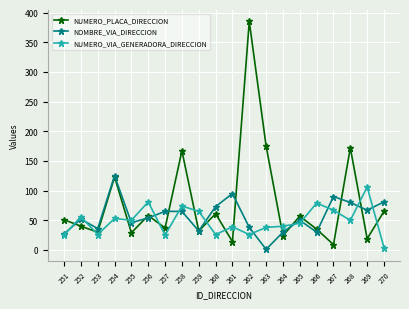

True or false: NUMERO_VIA_GENERADORA_DIRECCION has a value of 63 at 269.

False